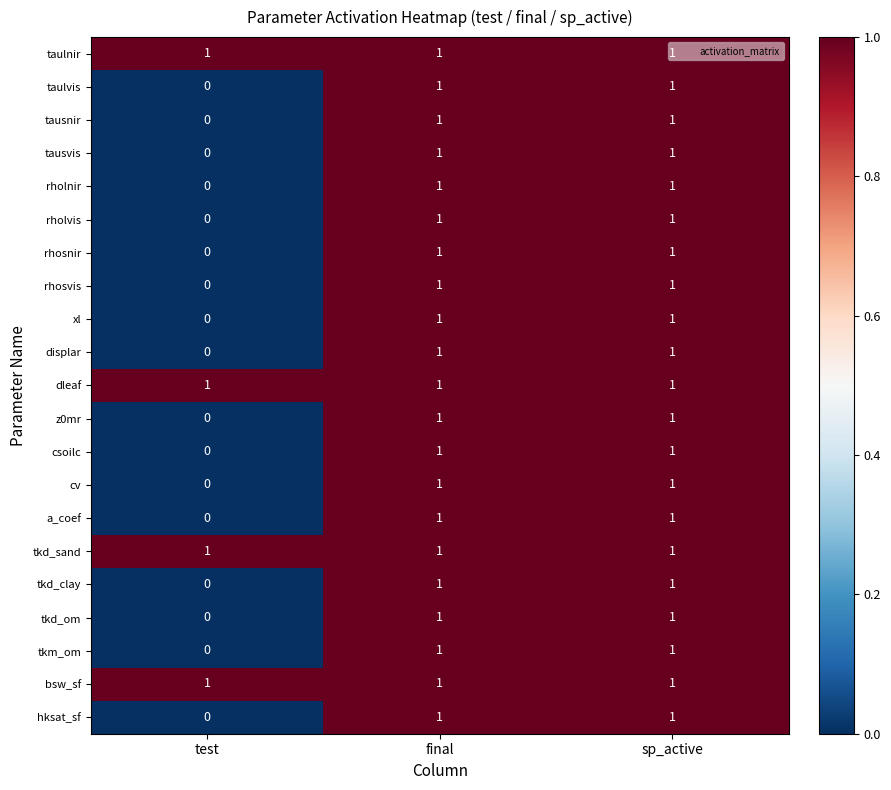

Where is hksat_sf nearest to the value 0?

test